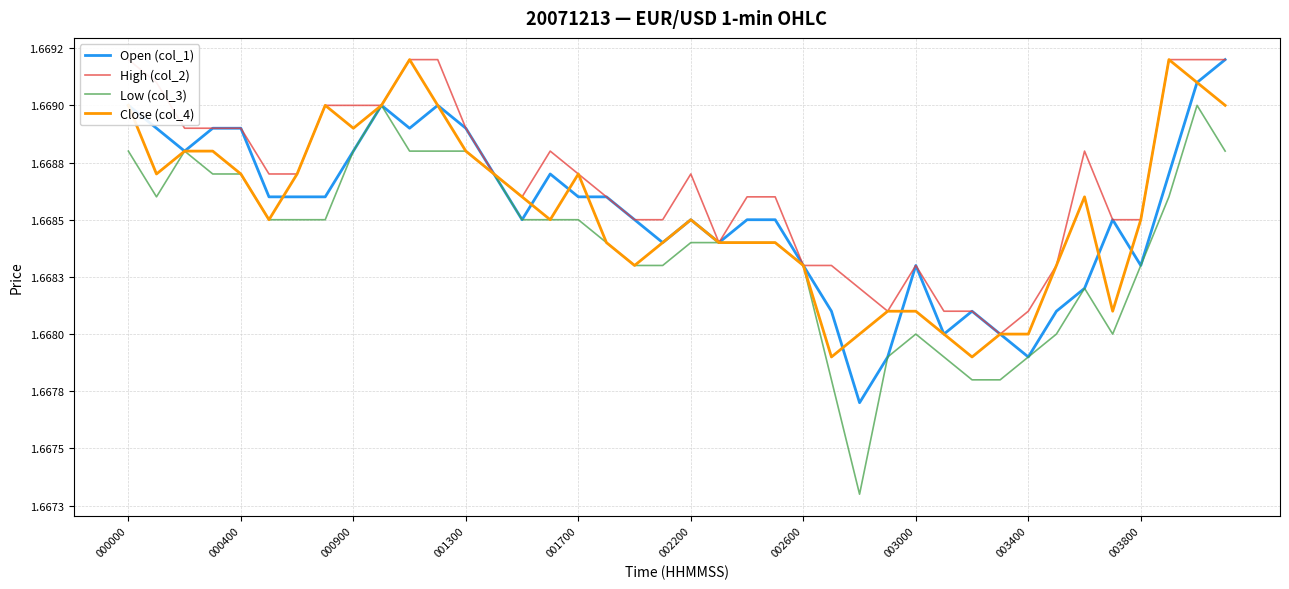

Which series has the largest total across all categories?

High (col_2)